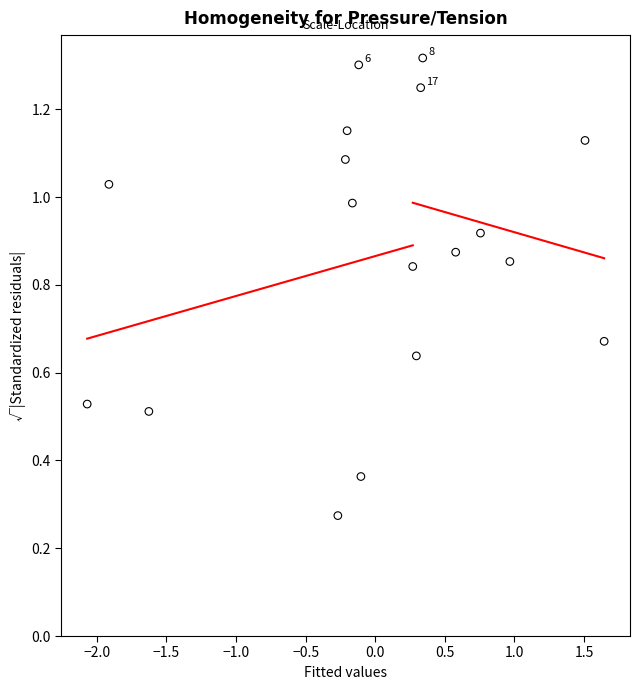

What is the range of X values (max minus min)?

3.7